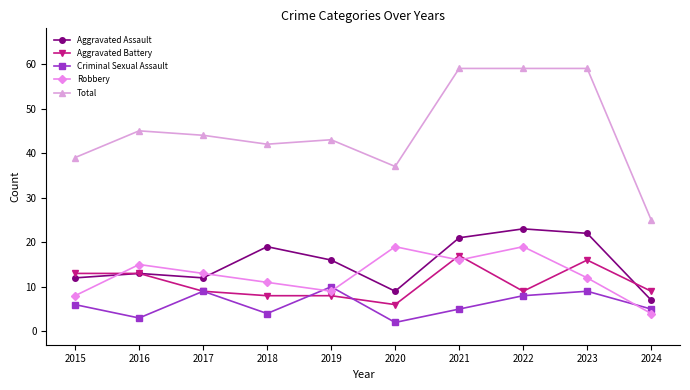

True or false: Total and Robbery cross at least once.

False